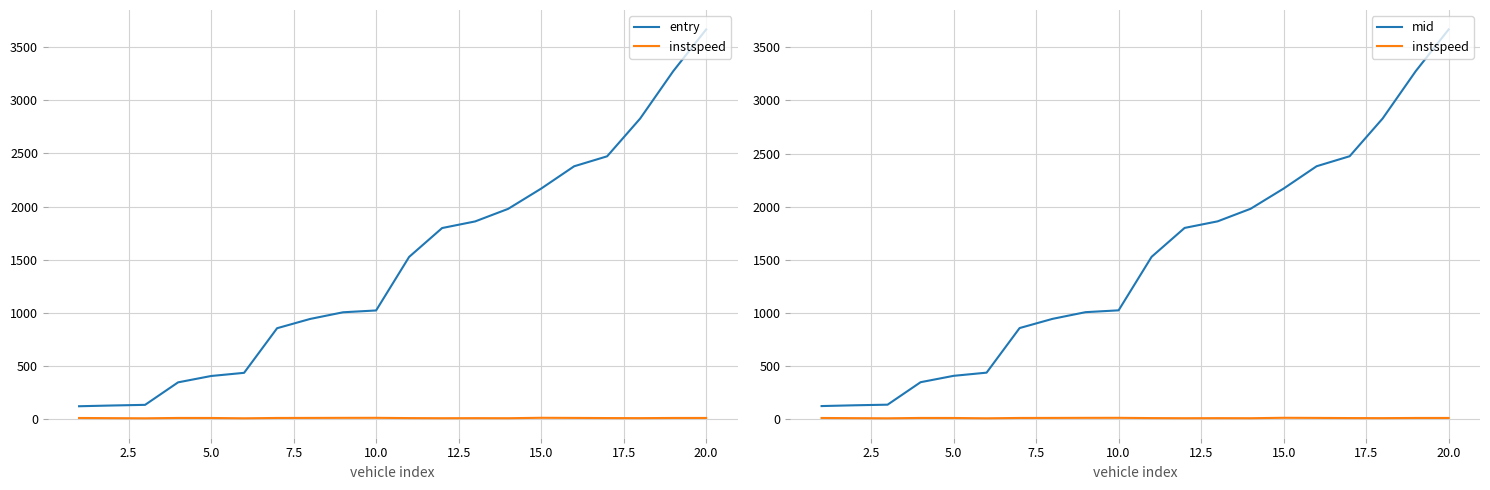

True or false: entry and instspeed intersect in this chart.

False